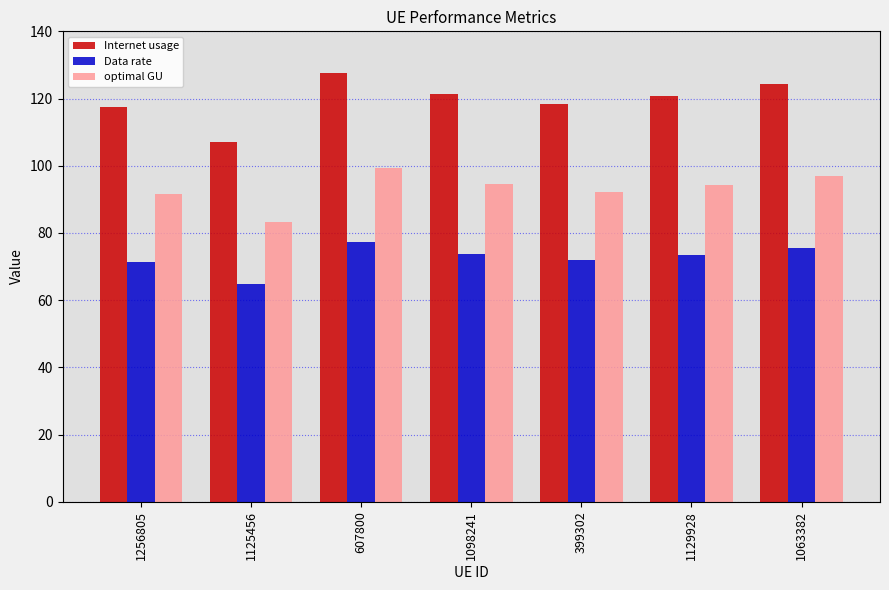

What is the minimum value for Internet usage?

107.0